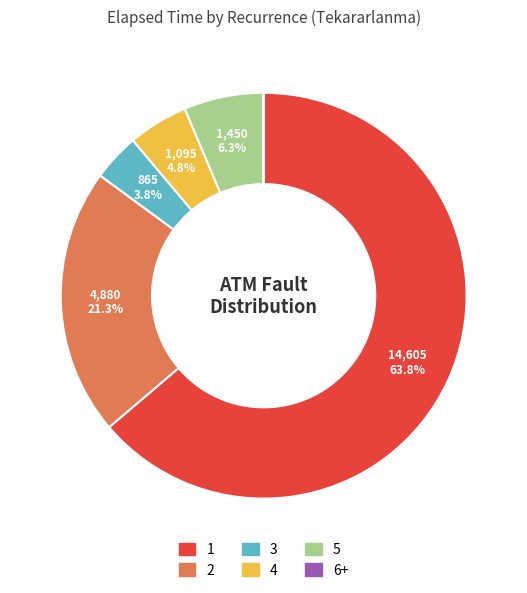

To the nearest percent, what is the average slice percentage?

17%